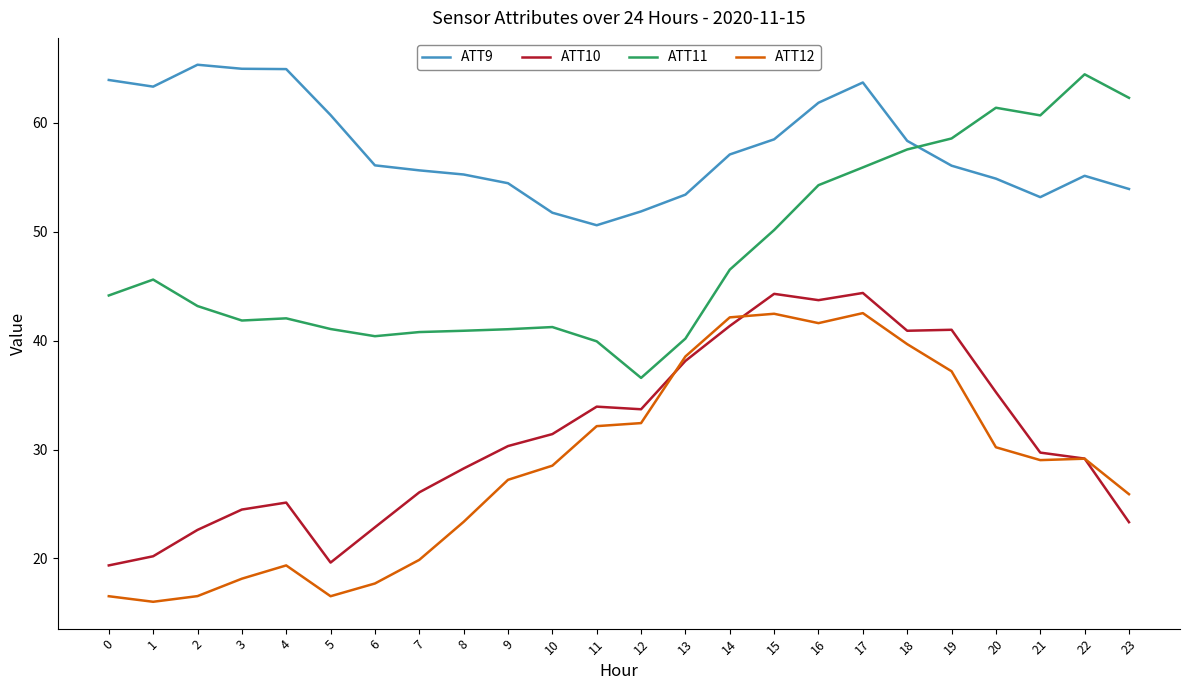

Is it true that ATT9 equals 53.2 at 21?

True